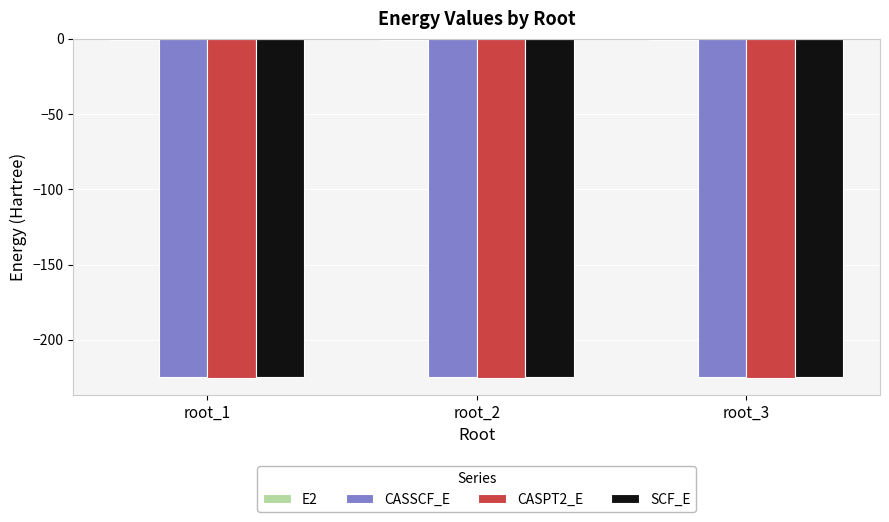

What is the highest value of the CASPT2_E series?

-225.2